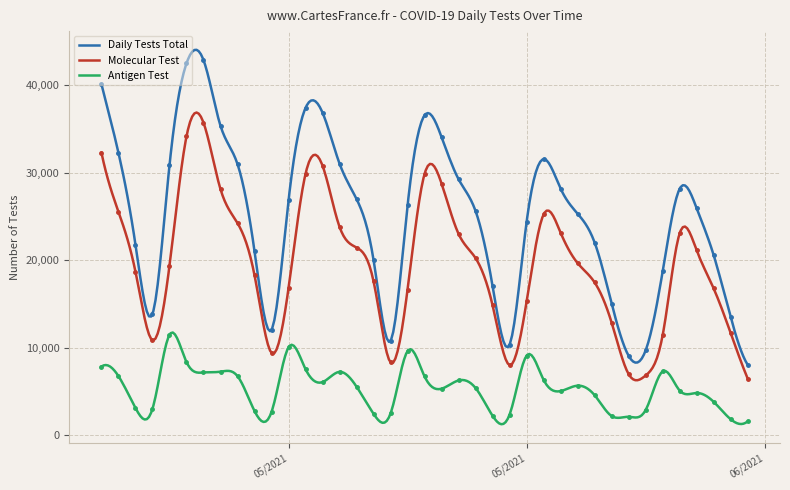

What are all the series names shown in the legend?

Daily Tests Total, Molecular Test, Antigen Test